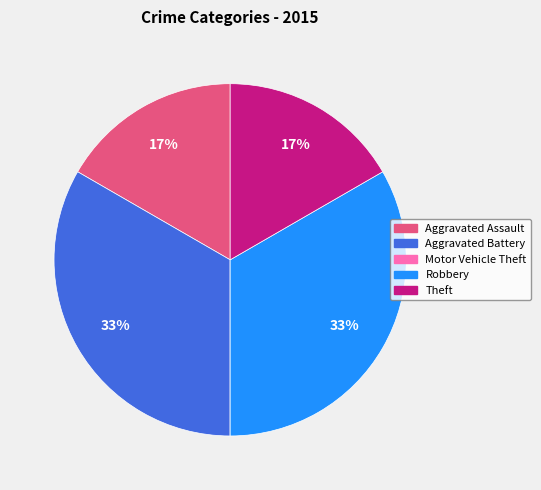

Is the sum of Aggravated Assault and Theft greater than half?

No